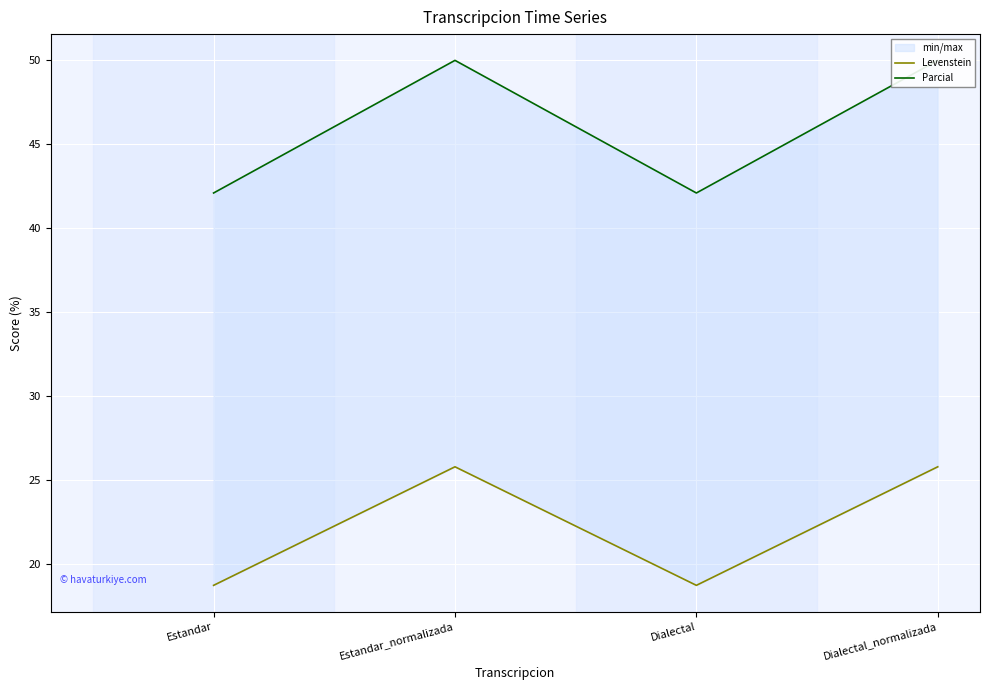

Rank the series by their maximum value, from lowest to highest.

Levenstein, Parcial